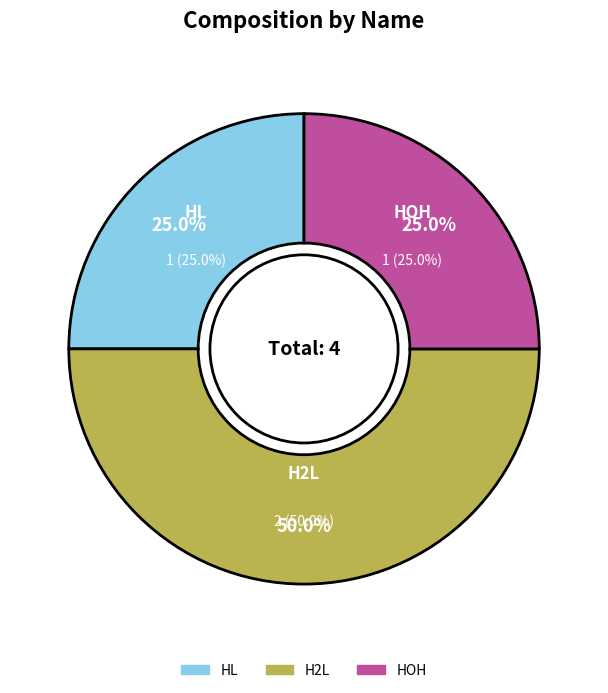

Count the number of slices in the pie.

3